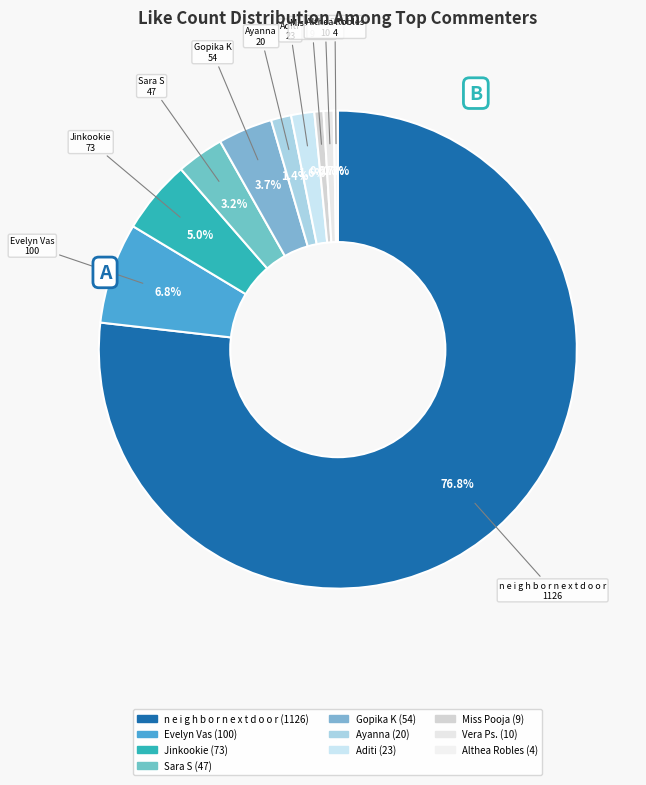

Rank the categories by value from highest to lowest.

n e i g h b o r n e x t d o o r, Evelyn Vas, Jinkookie, Gopika K, Sara S, Aditi, Ayanna, Vera Ps., Miss Pooja, Althea Robles